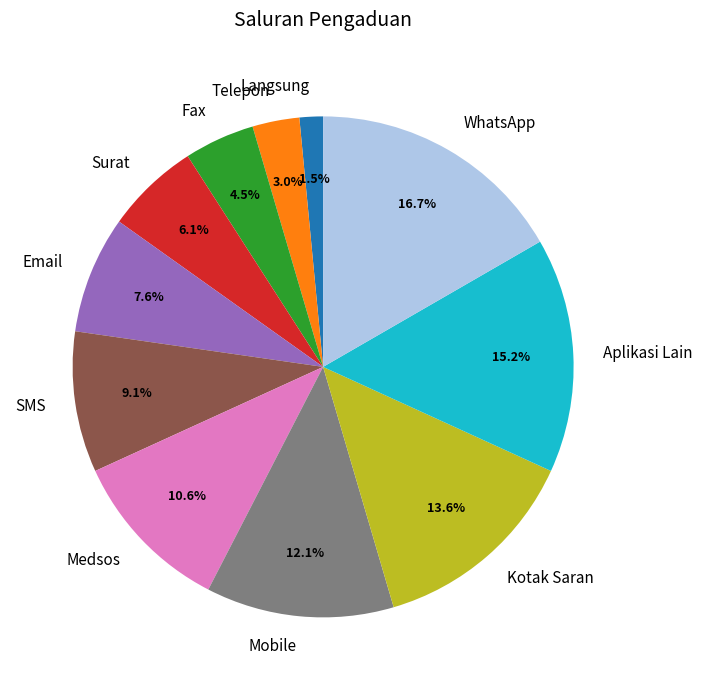

Is there any slice that represents more than half of the pie?

No